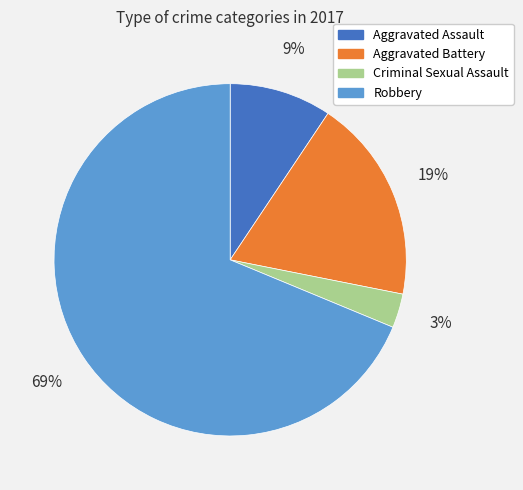

To the nearest percent, what percentage of the pie is Robbery?

69%